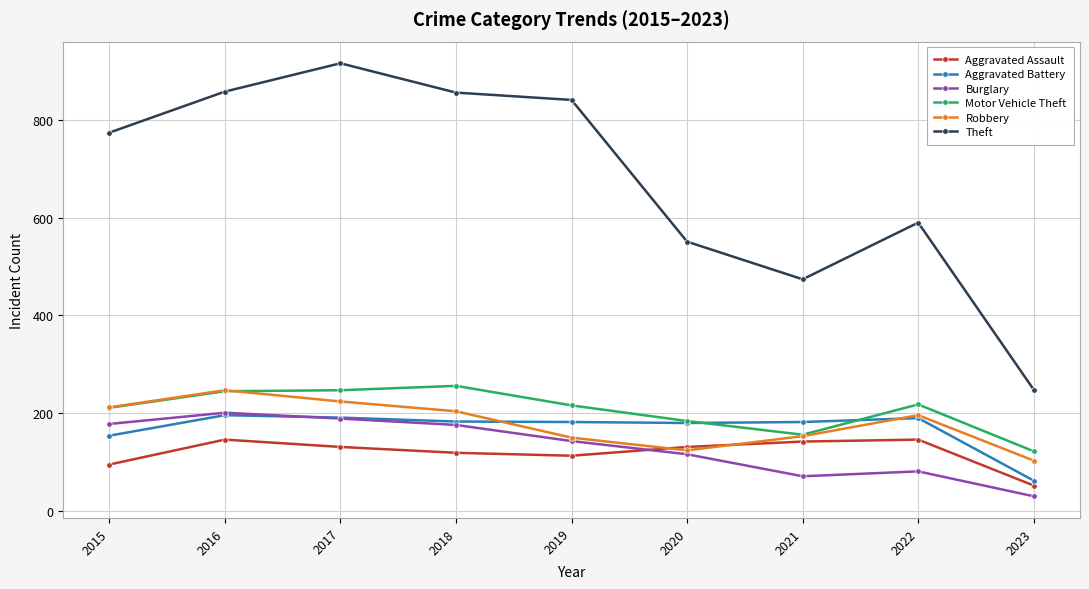

What is the difference between the maximum and minimum values in the Motor Vehicle Theft series?

134